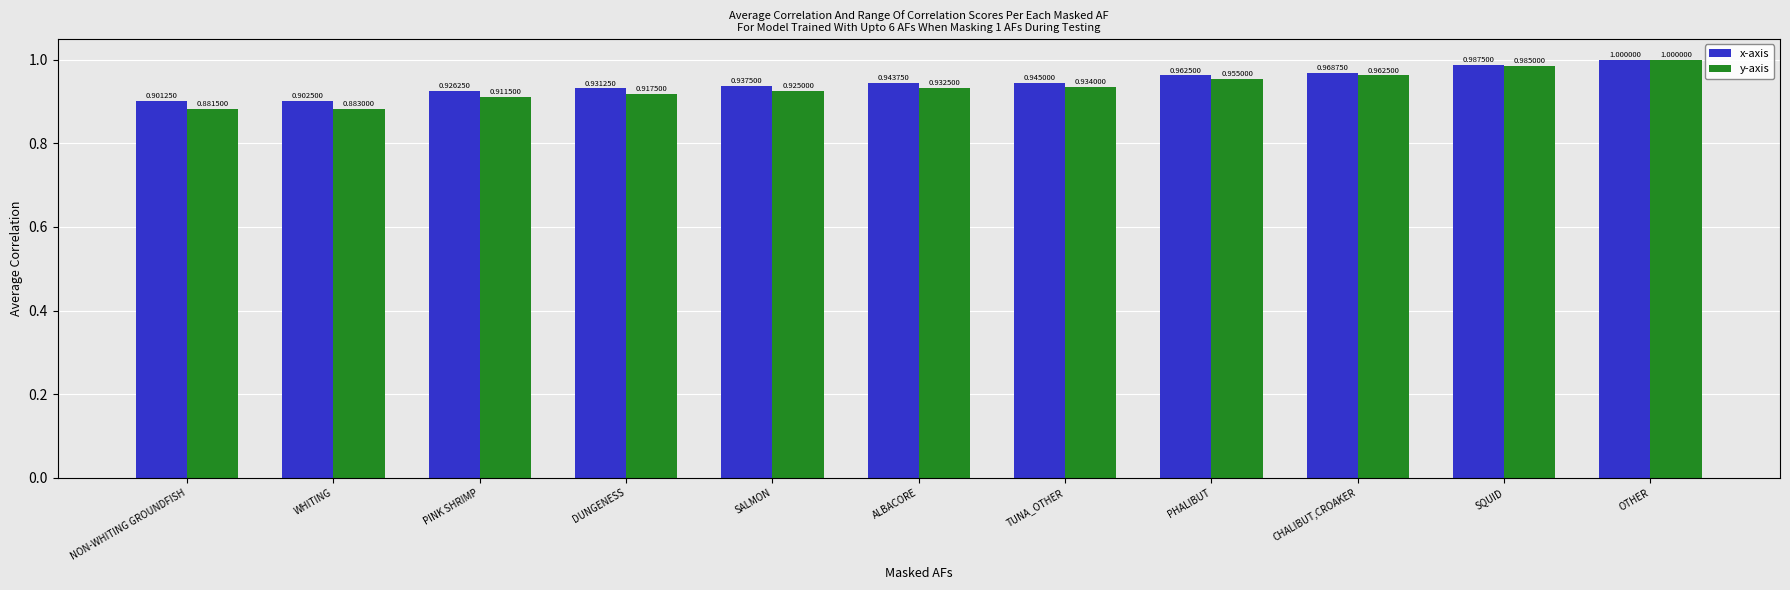

What is the difference between the maximum and minimum values in the x-axis series?

0.1